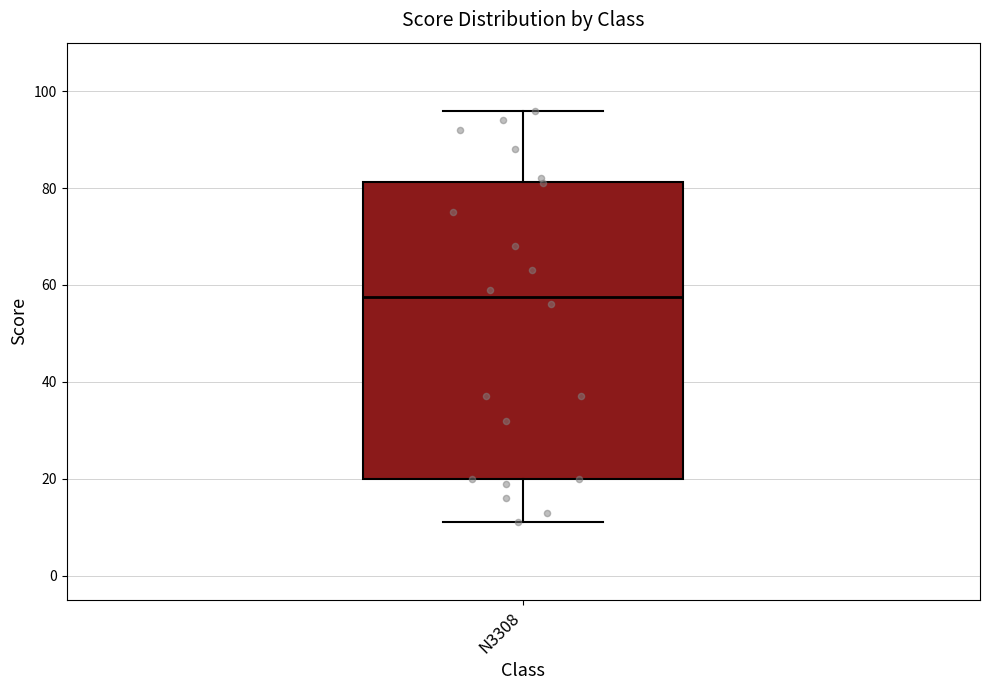

Transcribe this box plot: give where the median line is, the range the box spans, and where the two whiskers end, as read against the y-axis. The values are not printed on the chart, so give them approximately, as read against the axis.

median 58, box 20 to 82, whiskers 12 to 96